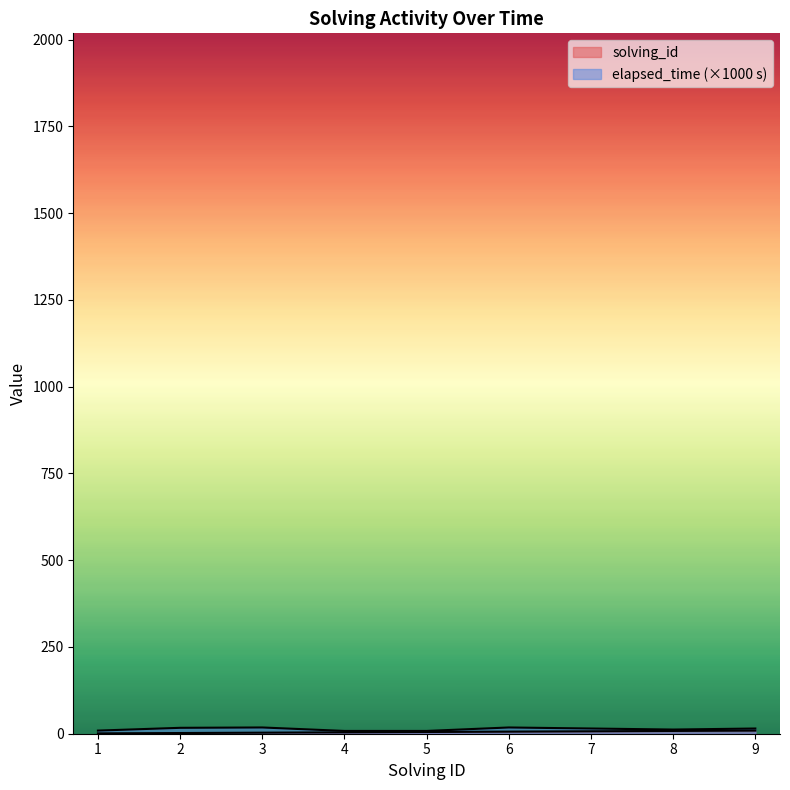

Reading left to right, transcribe all the data shown in this chart.

solving_id: 1=1	2=2	3=3	4=4	5=5	6=6	7=7	8=8	9=9
elapsed_time: 1=9	2=17	3=18	4=8	5=8	6=18	7=15	8=12	9=15